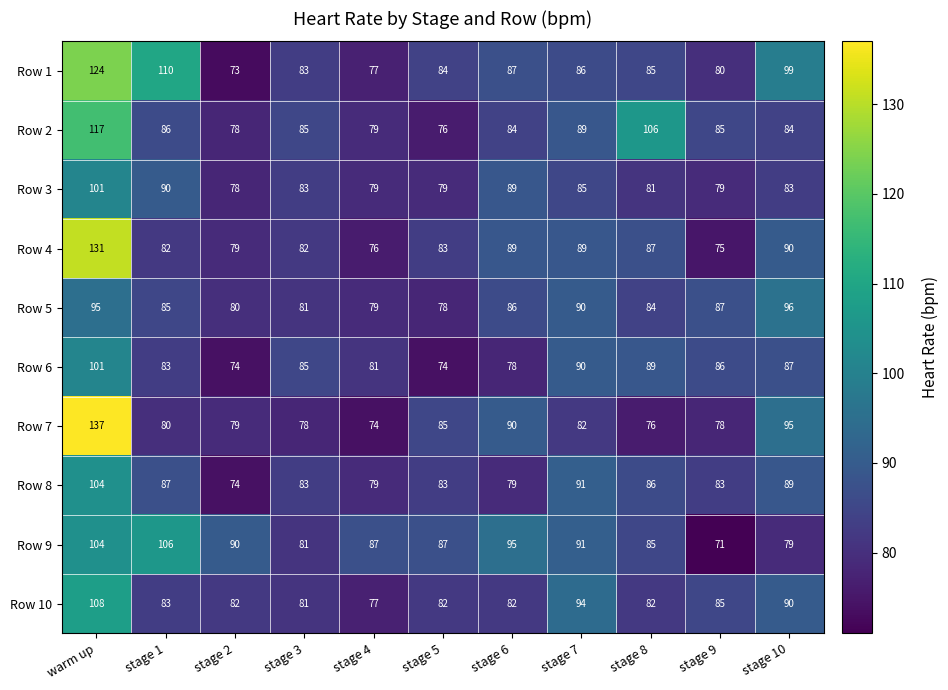

What is the difference between the maximum and minimum values in the Row 3 series?

23